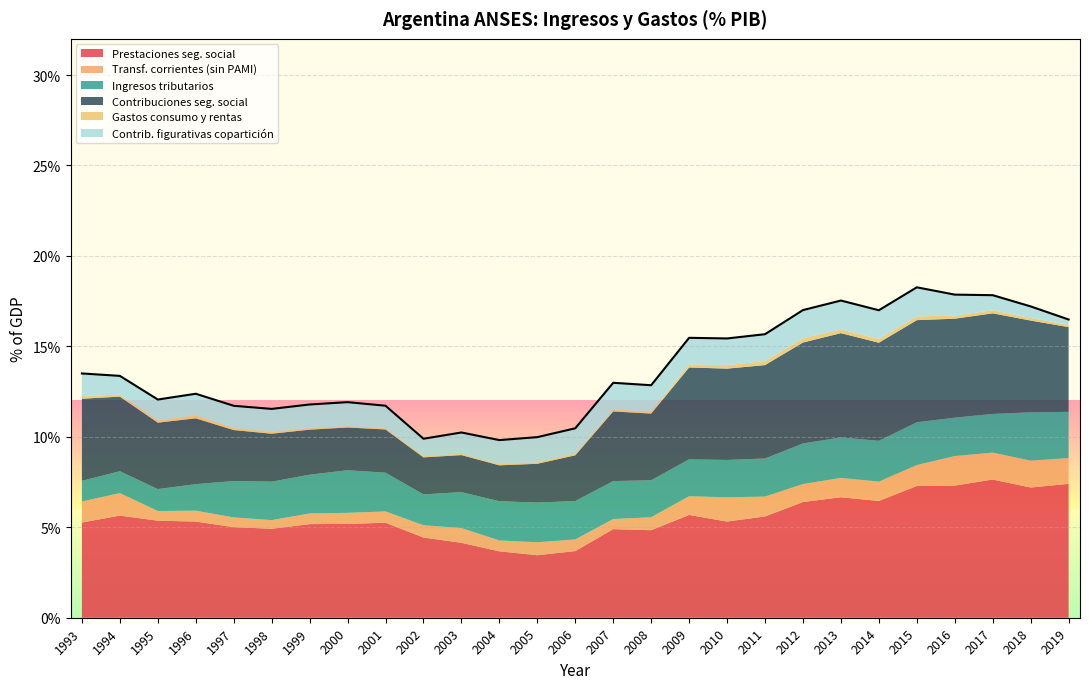

True or false: Contribuciones a la seguridad social and Prestaciones de la seguridad social cross at least once.

False